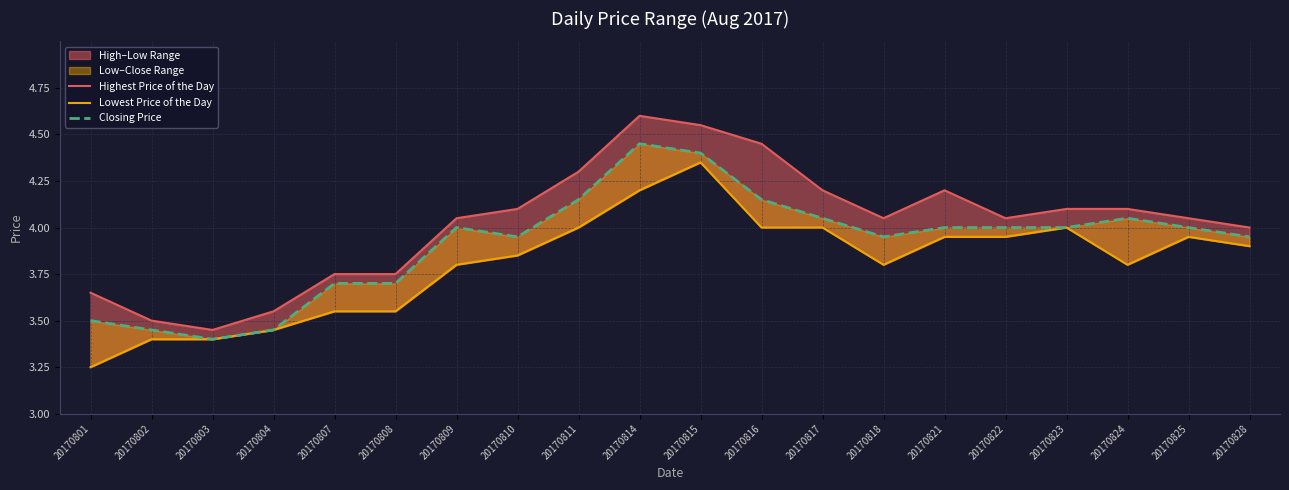

What is the difference between the maximum and minimum values in the Lowest Price of the Day series?

1.1